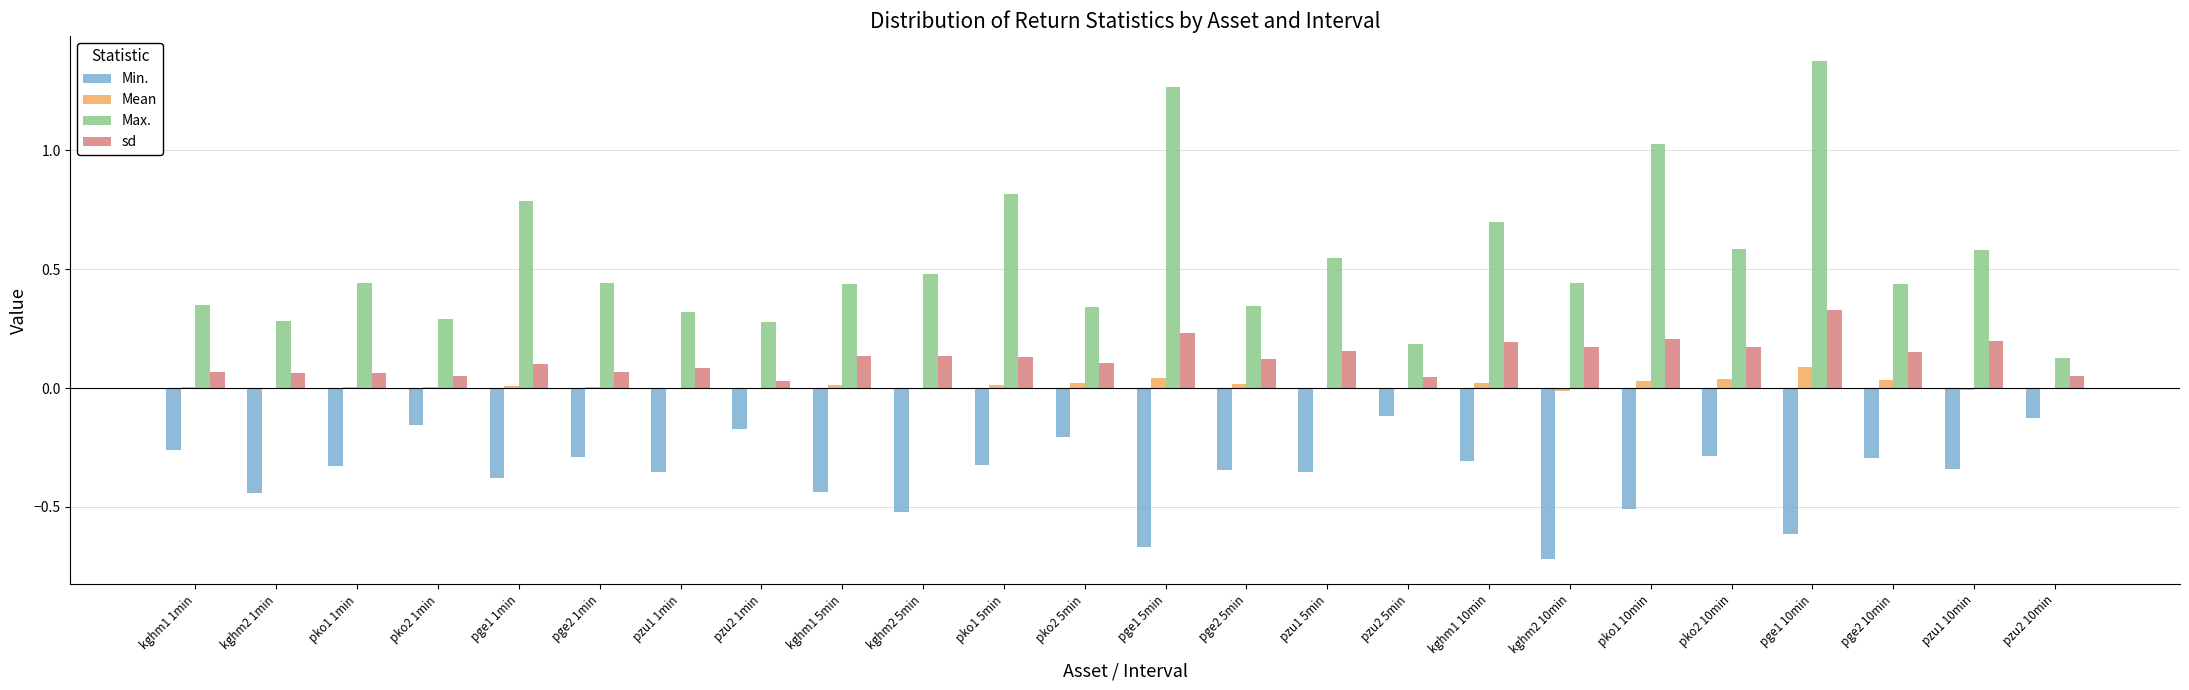

How many groups of bars are there?

24